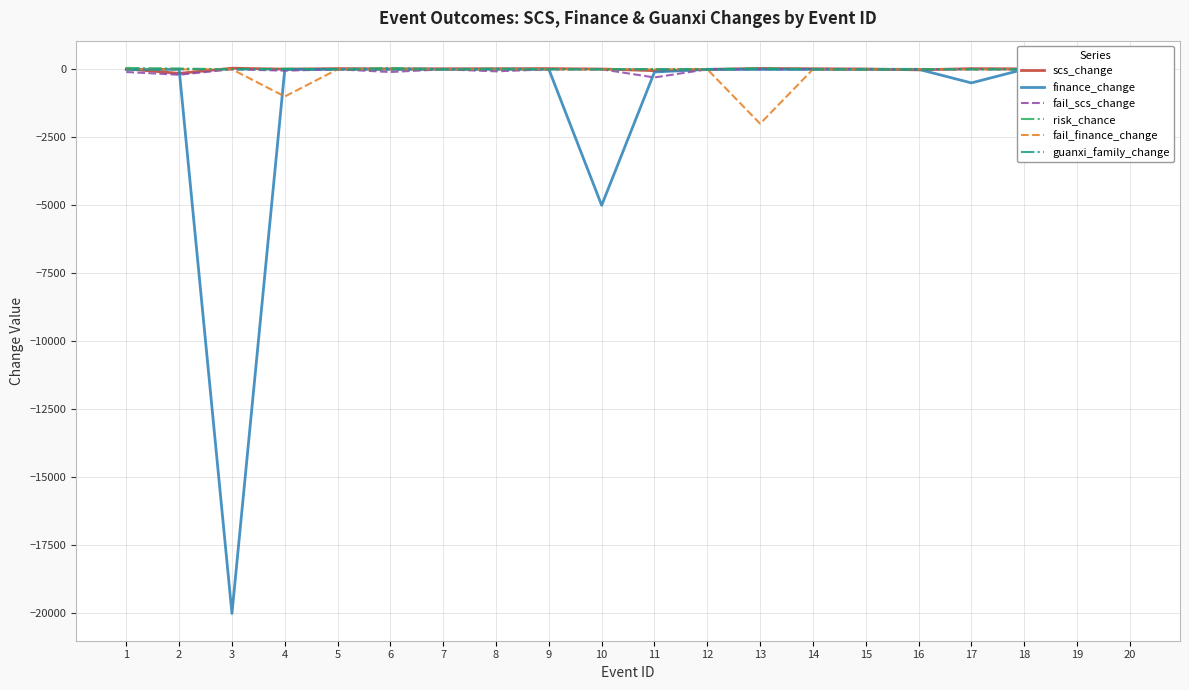

Is the value of guanxi_family_change at 9 greater than the value of risk_chance at 13?

No